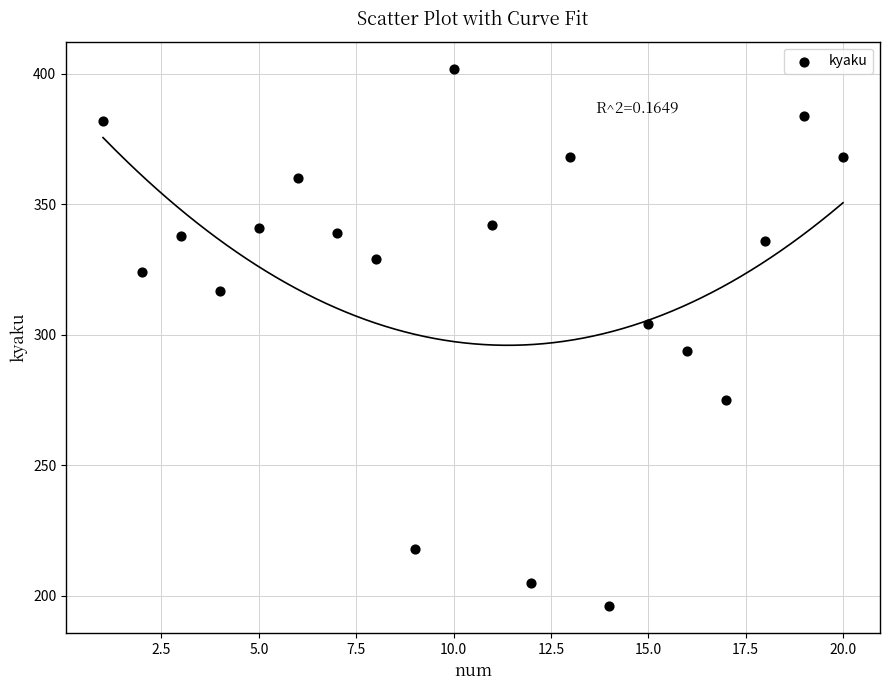

What is the range of Y values (max minus min)?

206